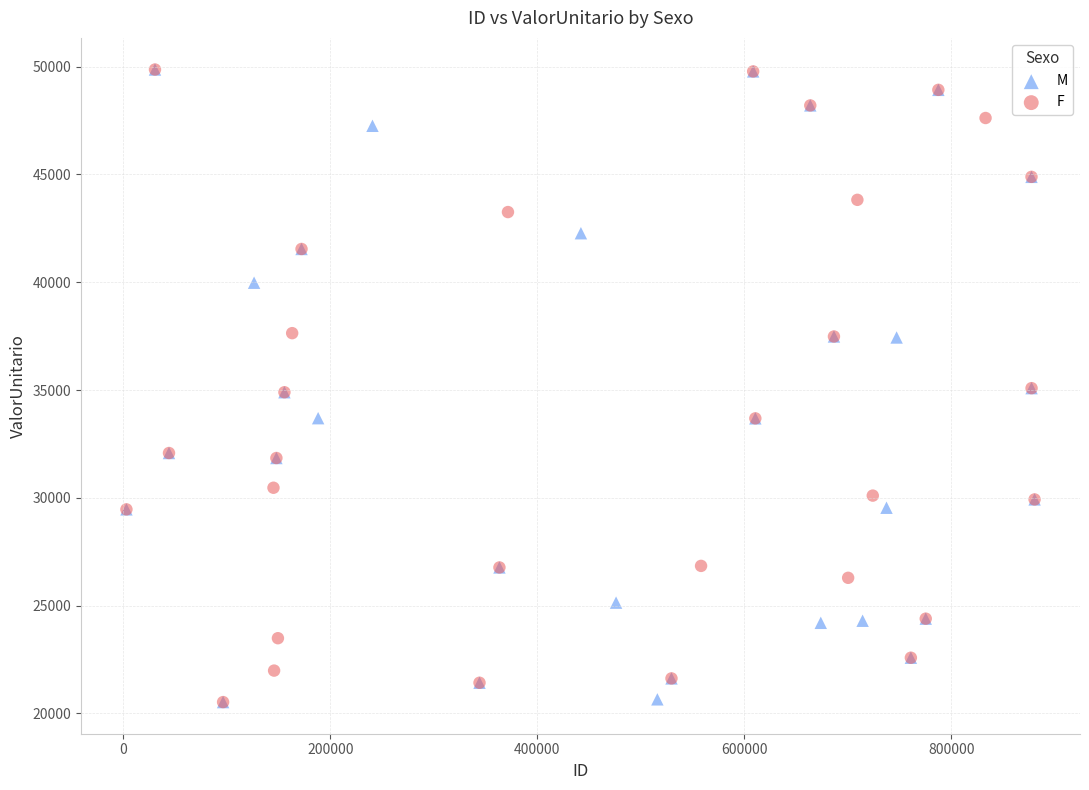

What are all the series names shown in the legend?

M, F